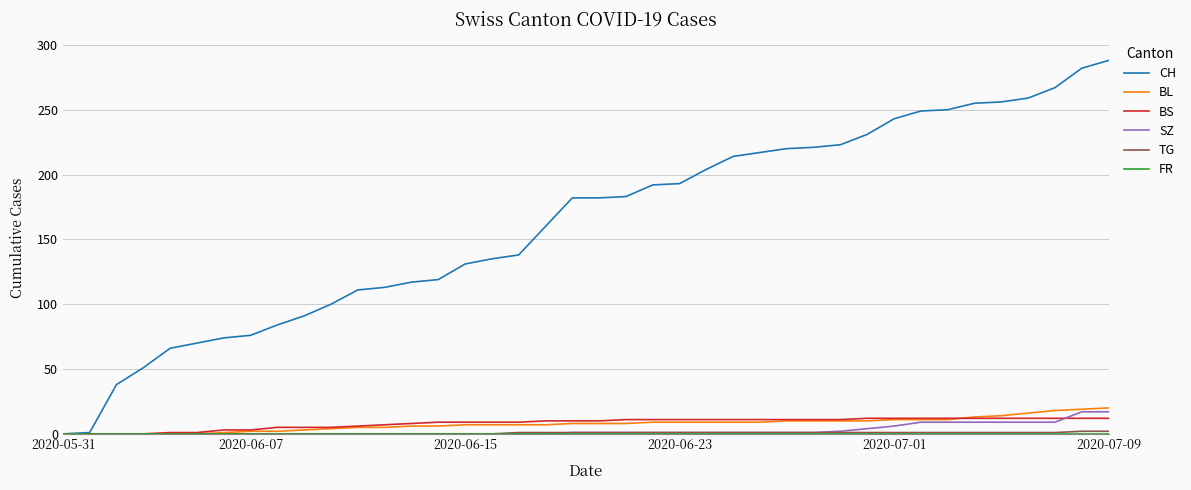

Which series has the widest spread of values?

CH